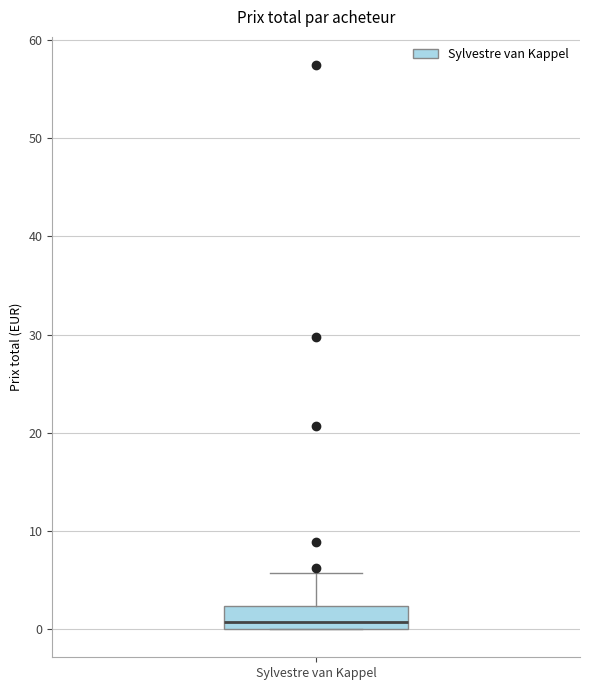

Transcribe this box plot: give where the median line is, the range the box spans, and where the two whiskers end, as read against the y-axis. The values are not printed on the chart, so give them approximately, as read against the axis.

median 1, box 0 to 2, whiskers 0 to 6